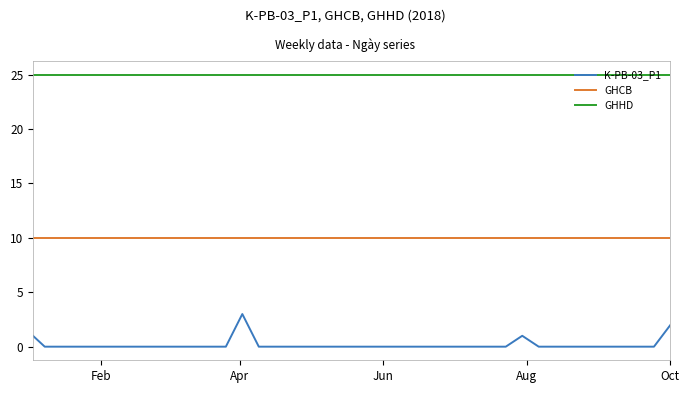

True or false: GHCB and GHHD intersect in this chart.

False